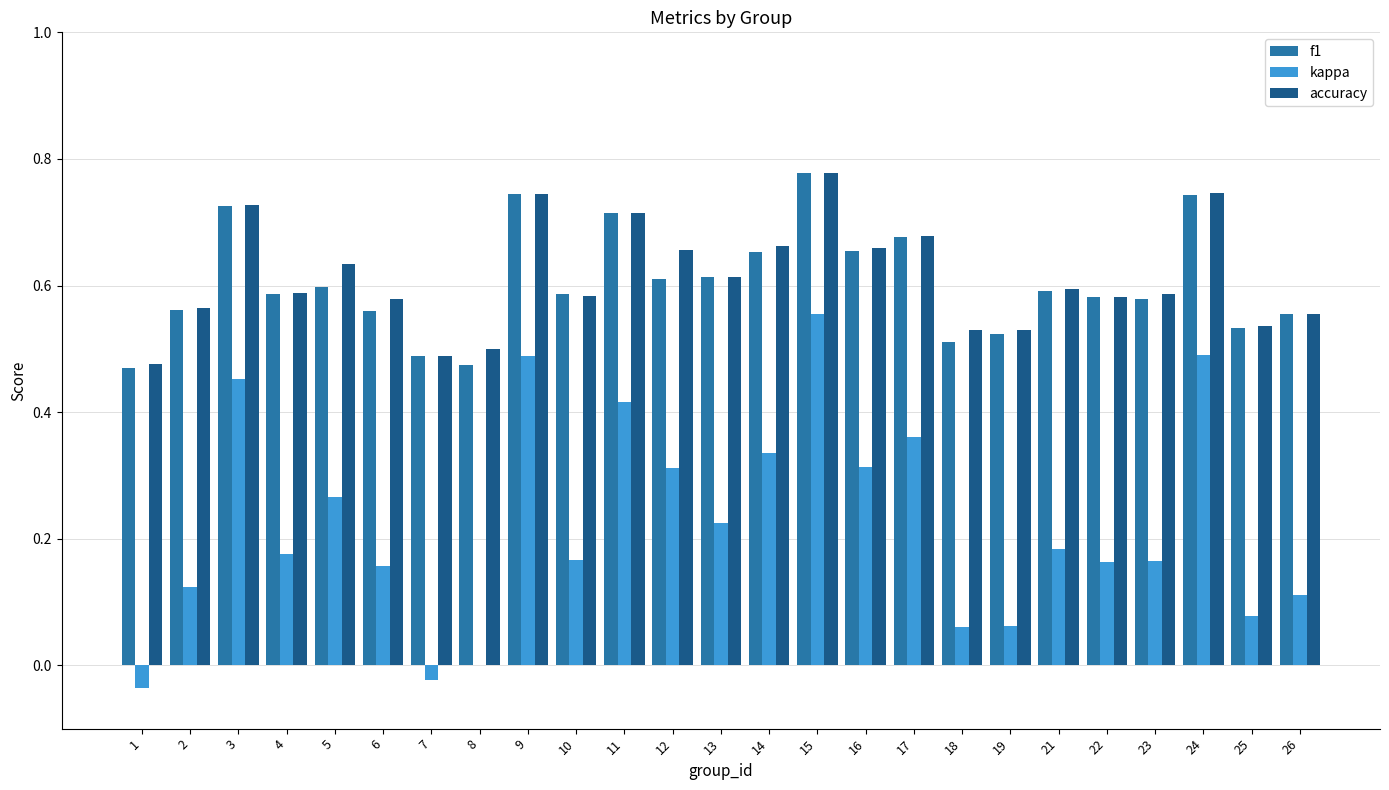

Is the value of f1 at 1 greater than the value of kappa at 11?

Yes